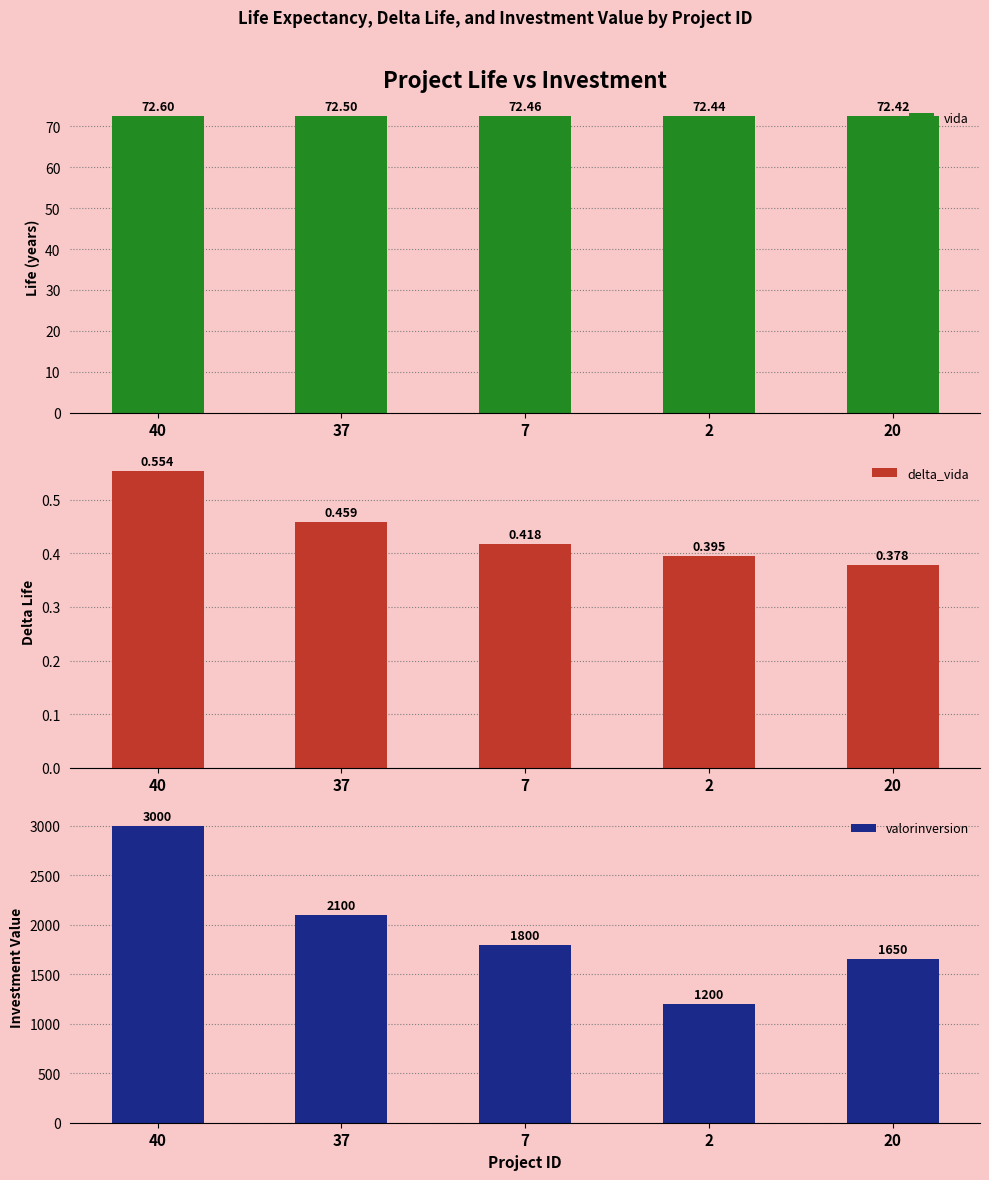

What is the sum of all valorinversion values?

9750